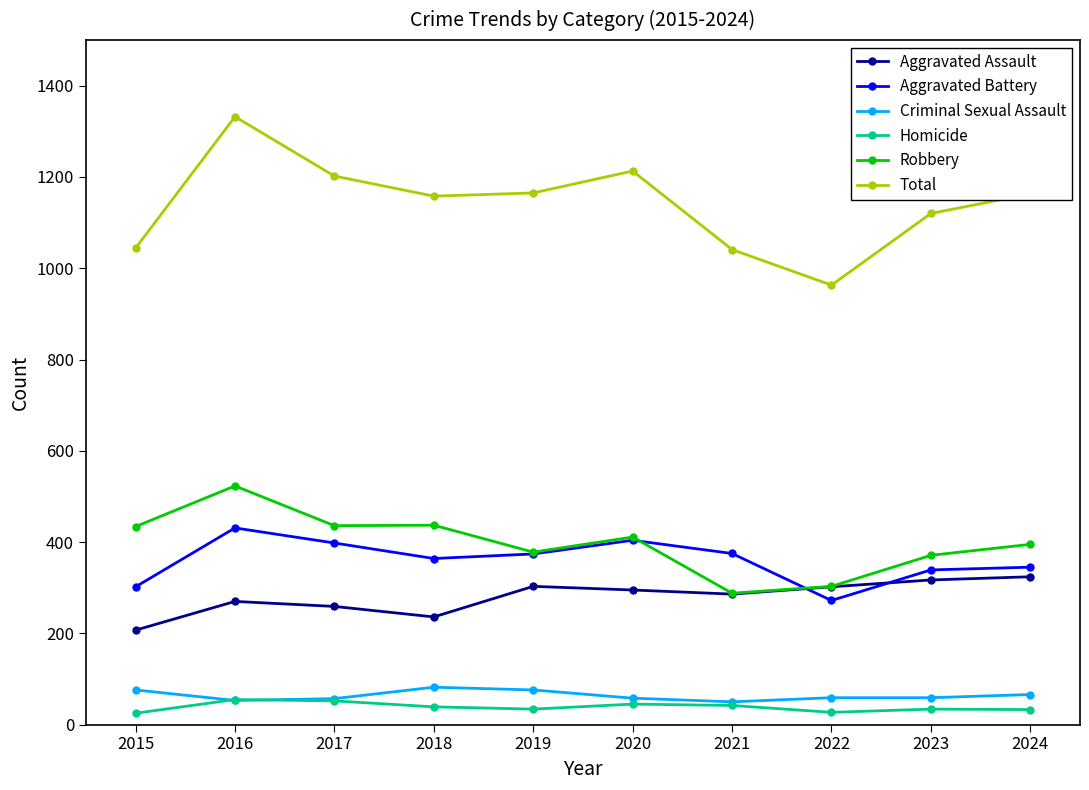

What is the total value across all series at 2020?

2426